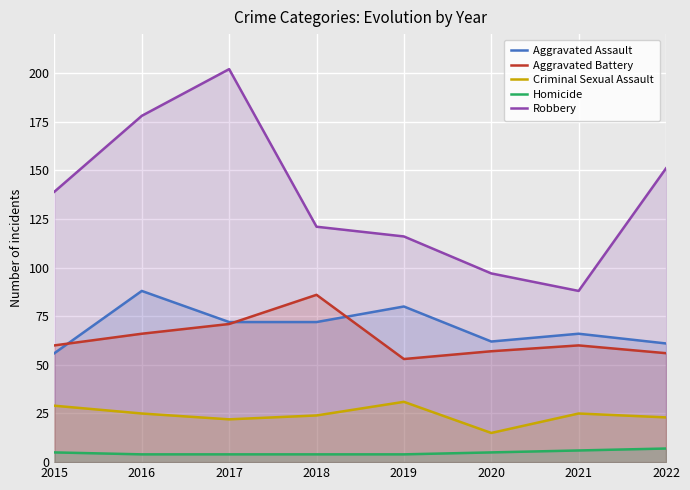

Where is Aggravated Assault nearest to the value 72?

2017